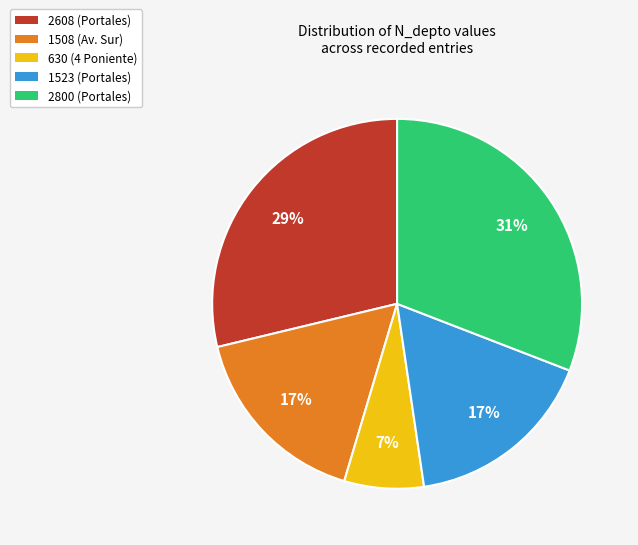

Count the number of slices in the pie.

5